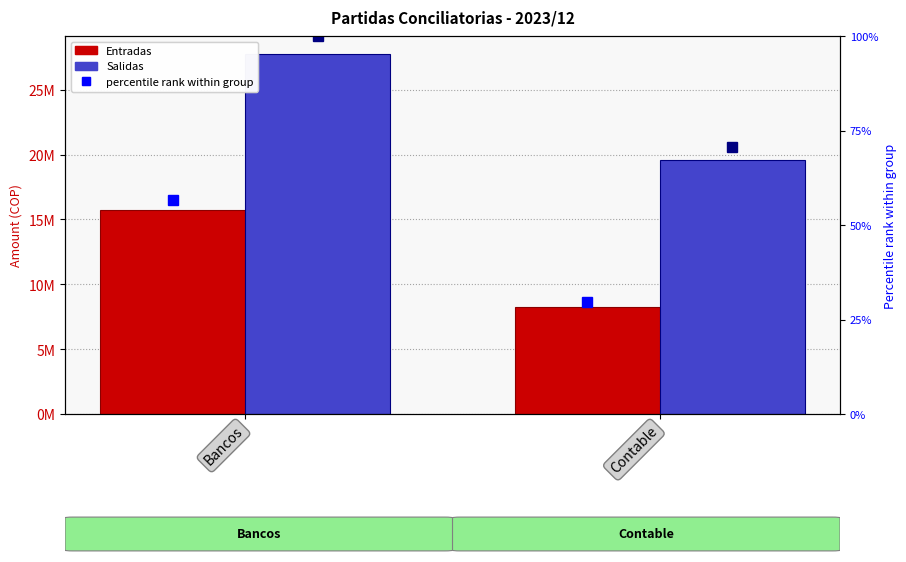

Reading left to right, extract all data points from this chart.

Entradas: 15726050.0	8234966.0
Salidas: 27758620.0	19571677.0
% Entradas: 56.7	29.7
% Salidas: 100.0	70.5